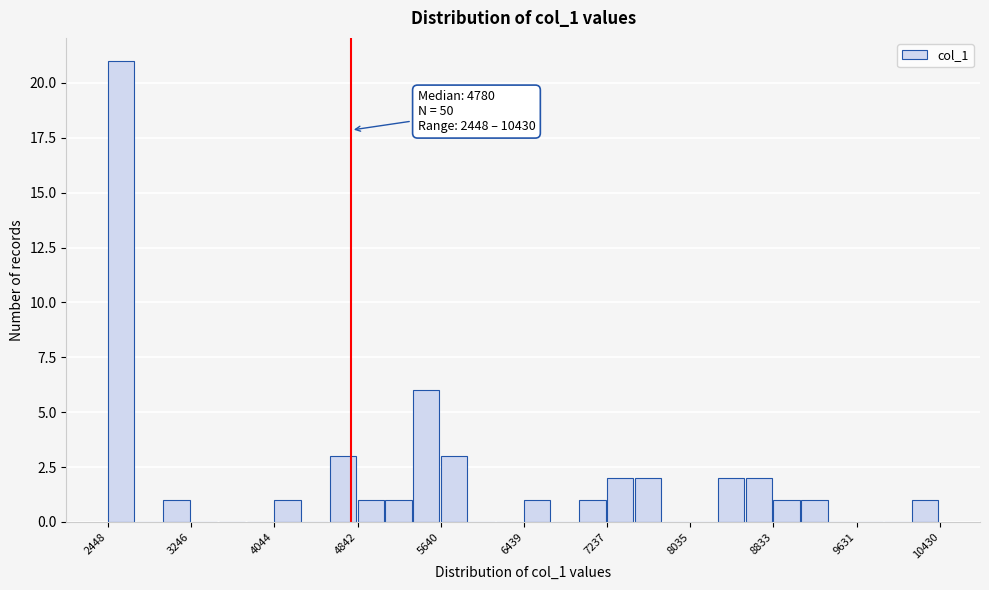

Read against the x-axis, roughly where is the centre of the tallest bar?

2600